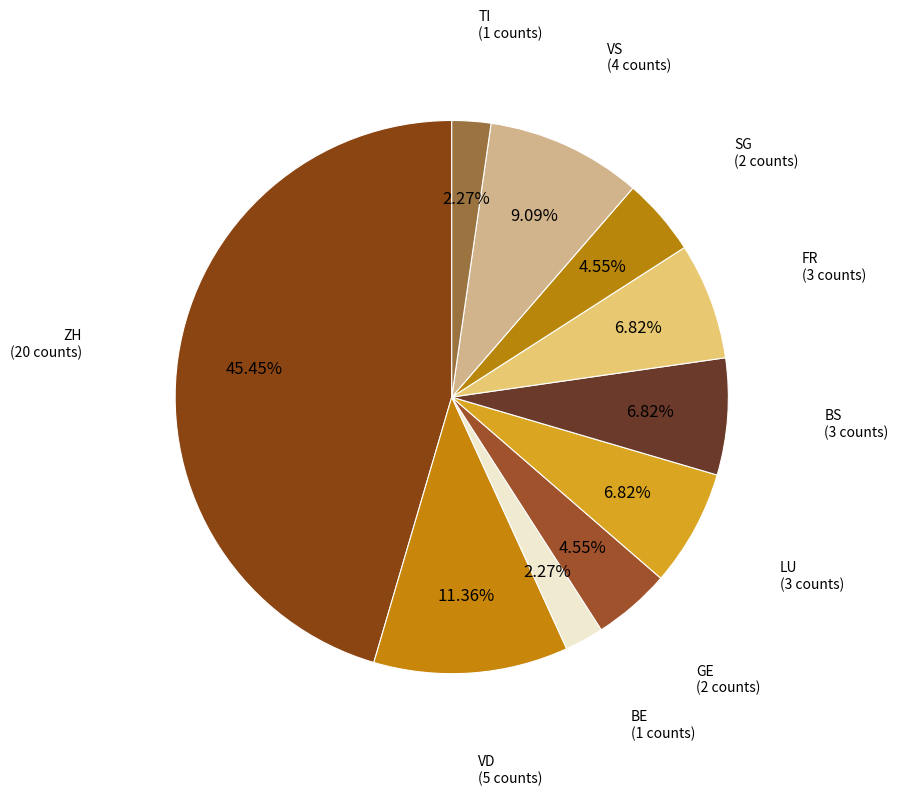

Count the number of slices in the pie.

10